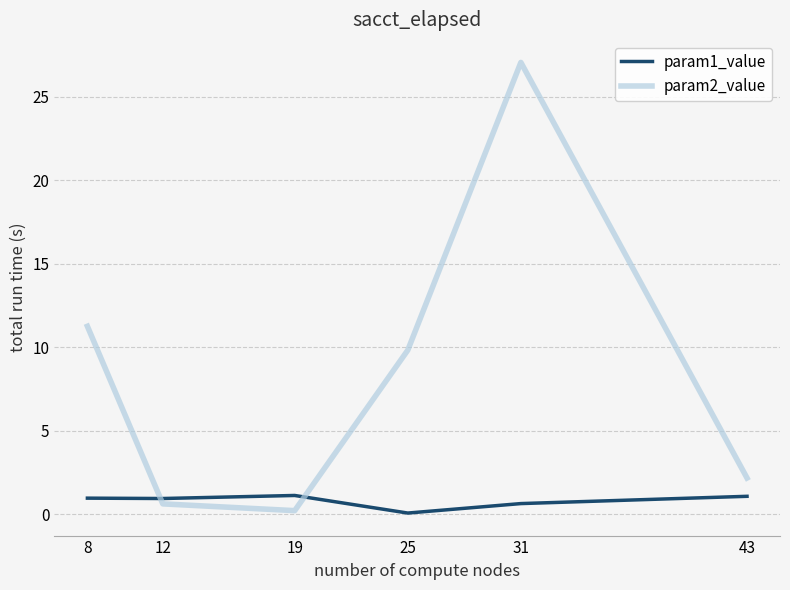

Which series ends up on top after the final intersection of param1_value and param2_value?

param2_value